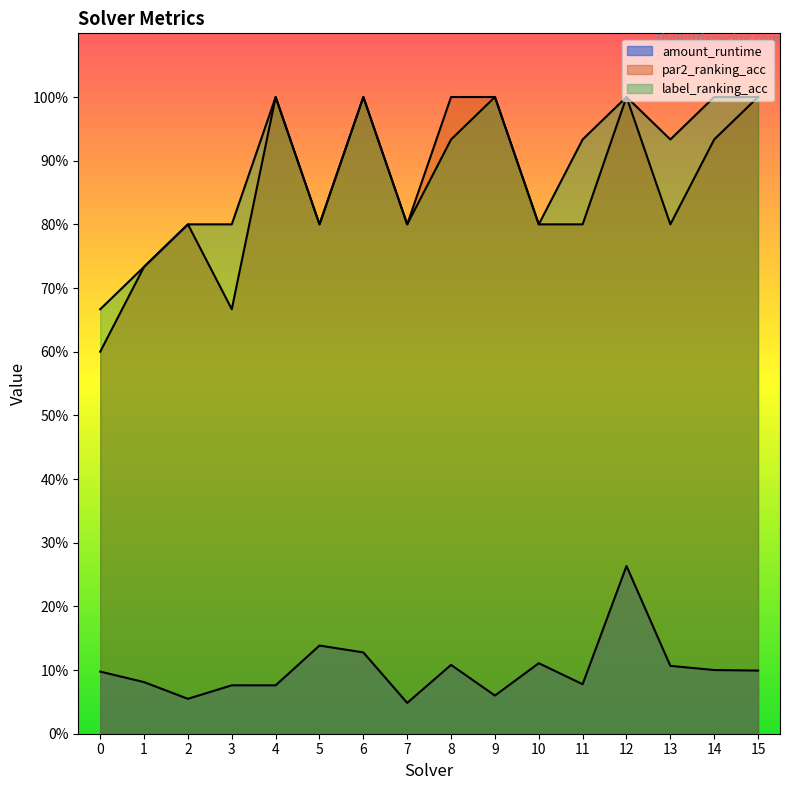

Which series changed the most between 2 and 3?

par2_ranking_acc